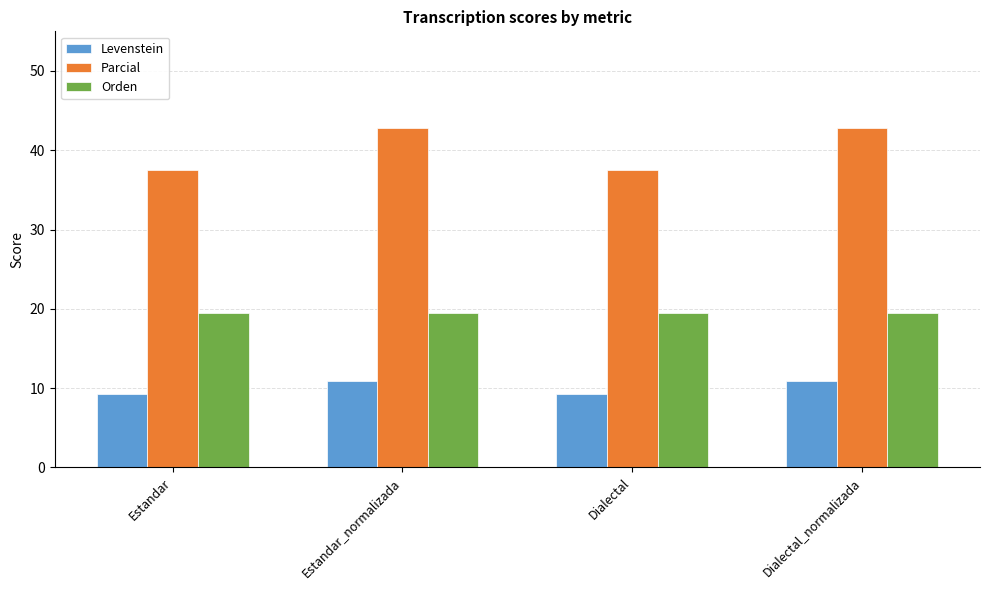

At how many categories does at least one series exceed 12?

4